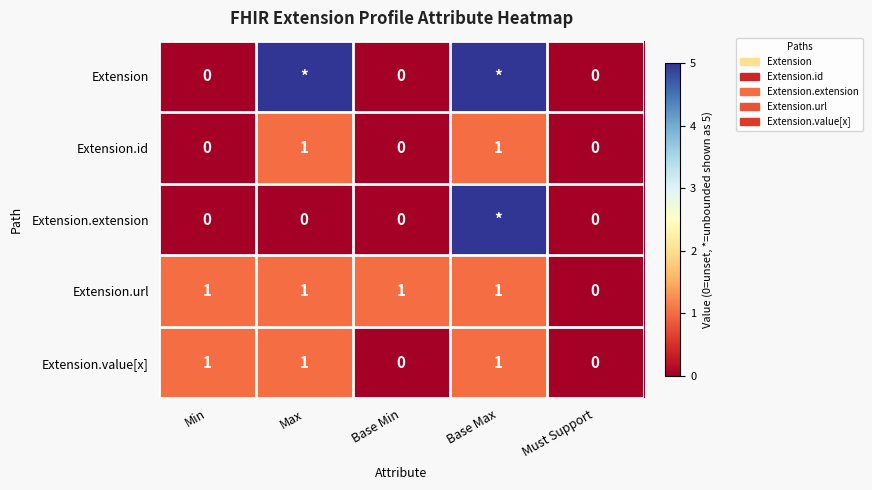

Which category has the lowest value in the Extension.url series?

Must Support